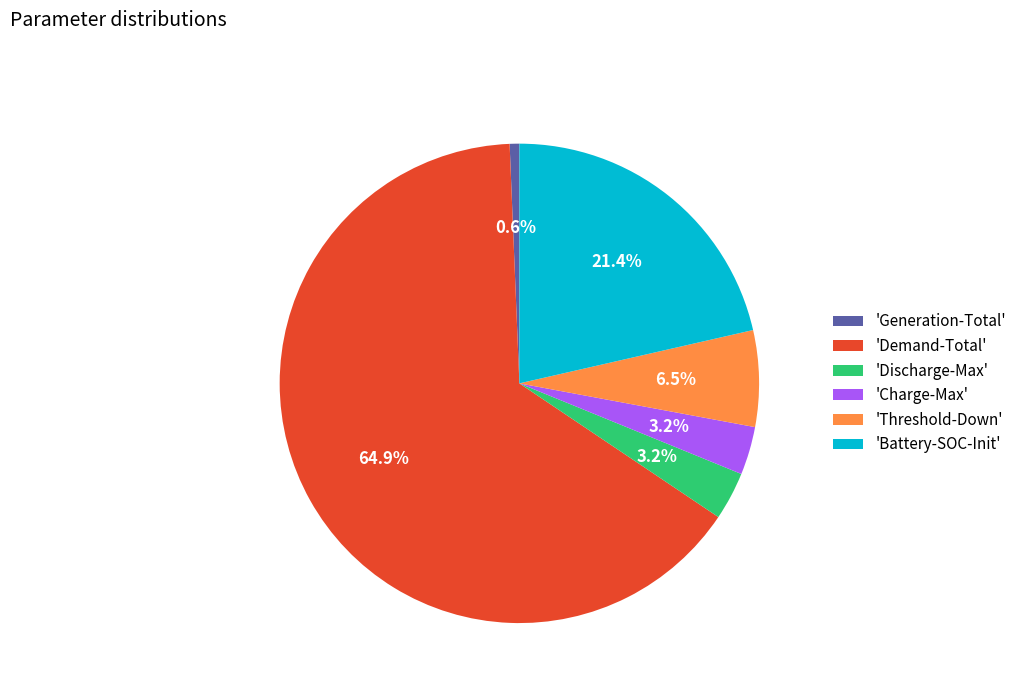

What is the smallest slice in the pie chart?

'Generation-Total'